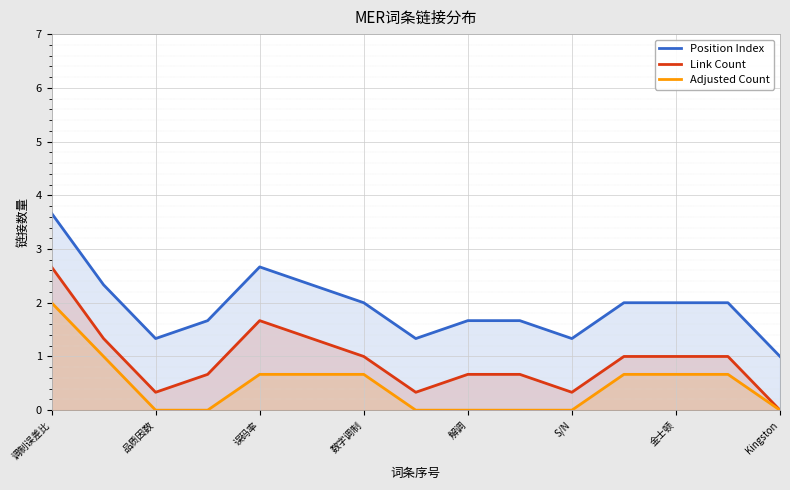

What is the difference between the maximum and minimum values in the Link Count series?

2.7